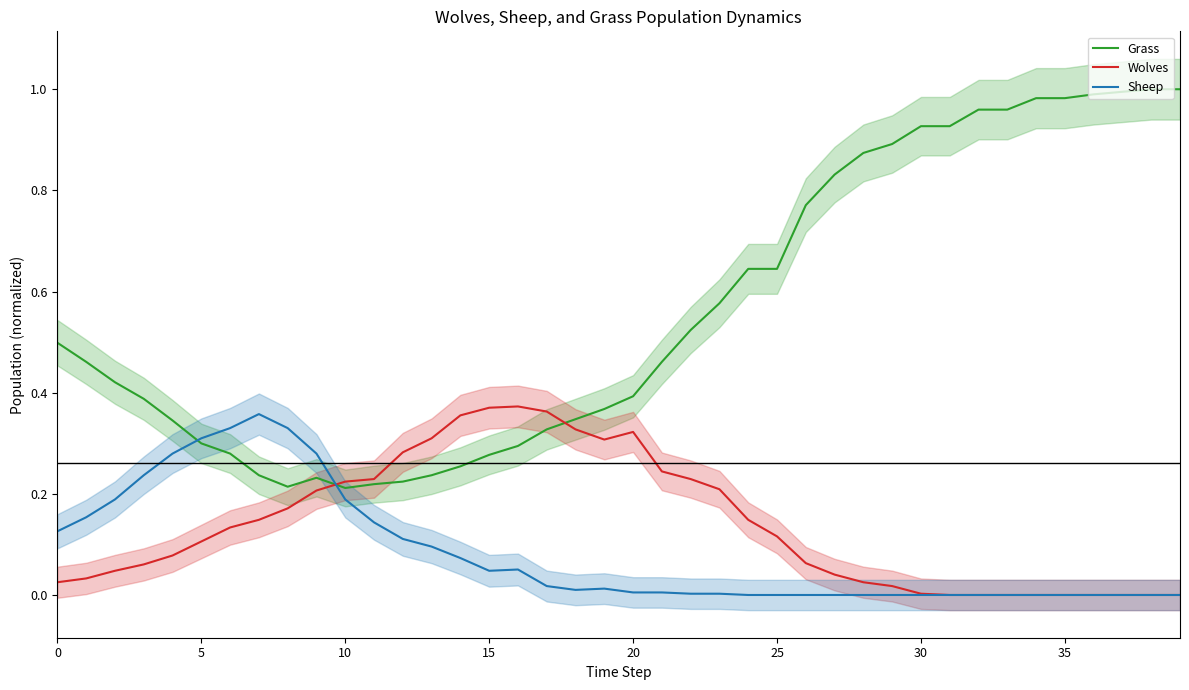

The Grass series shows 1.0 at 25. True or false?

False